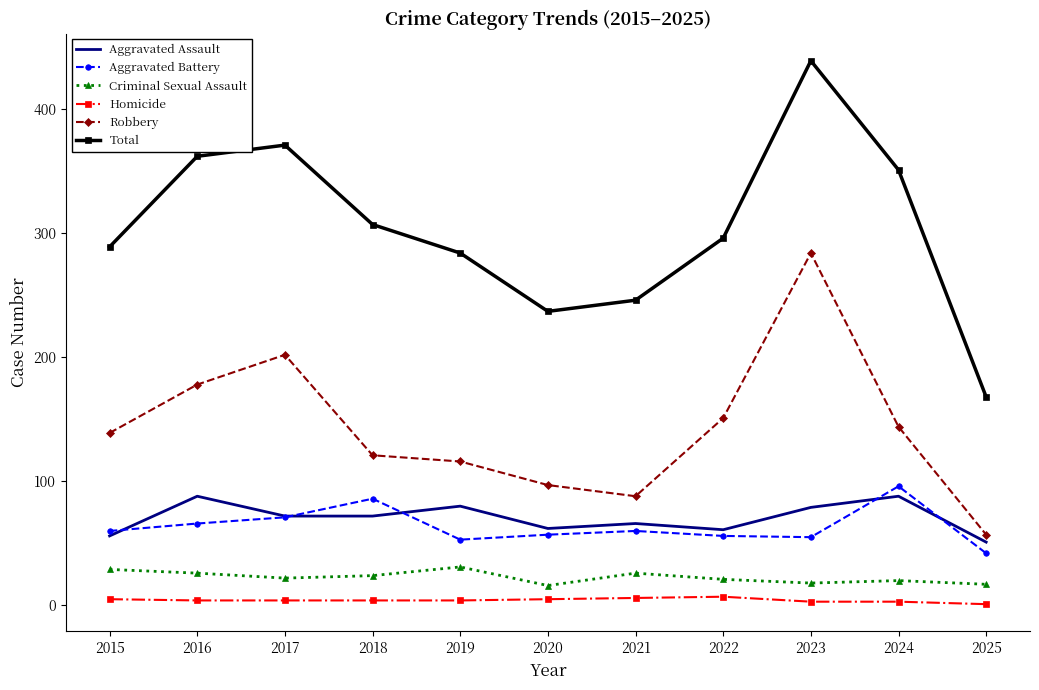

At which category is the sum across all series the highest?

2023